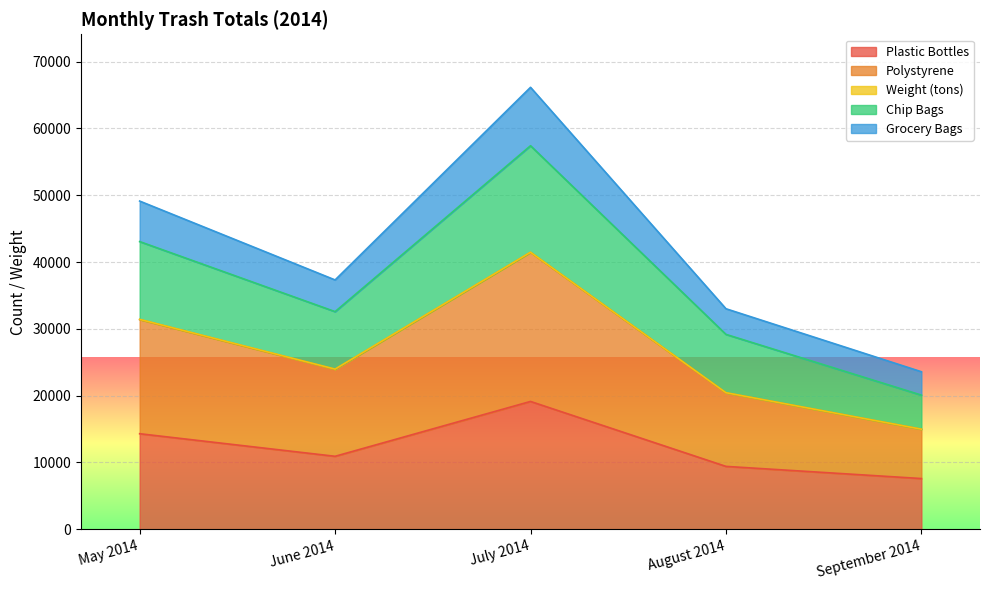

At which category is the sum across all series the highest?

July 2014